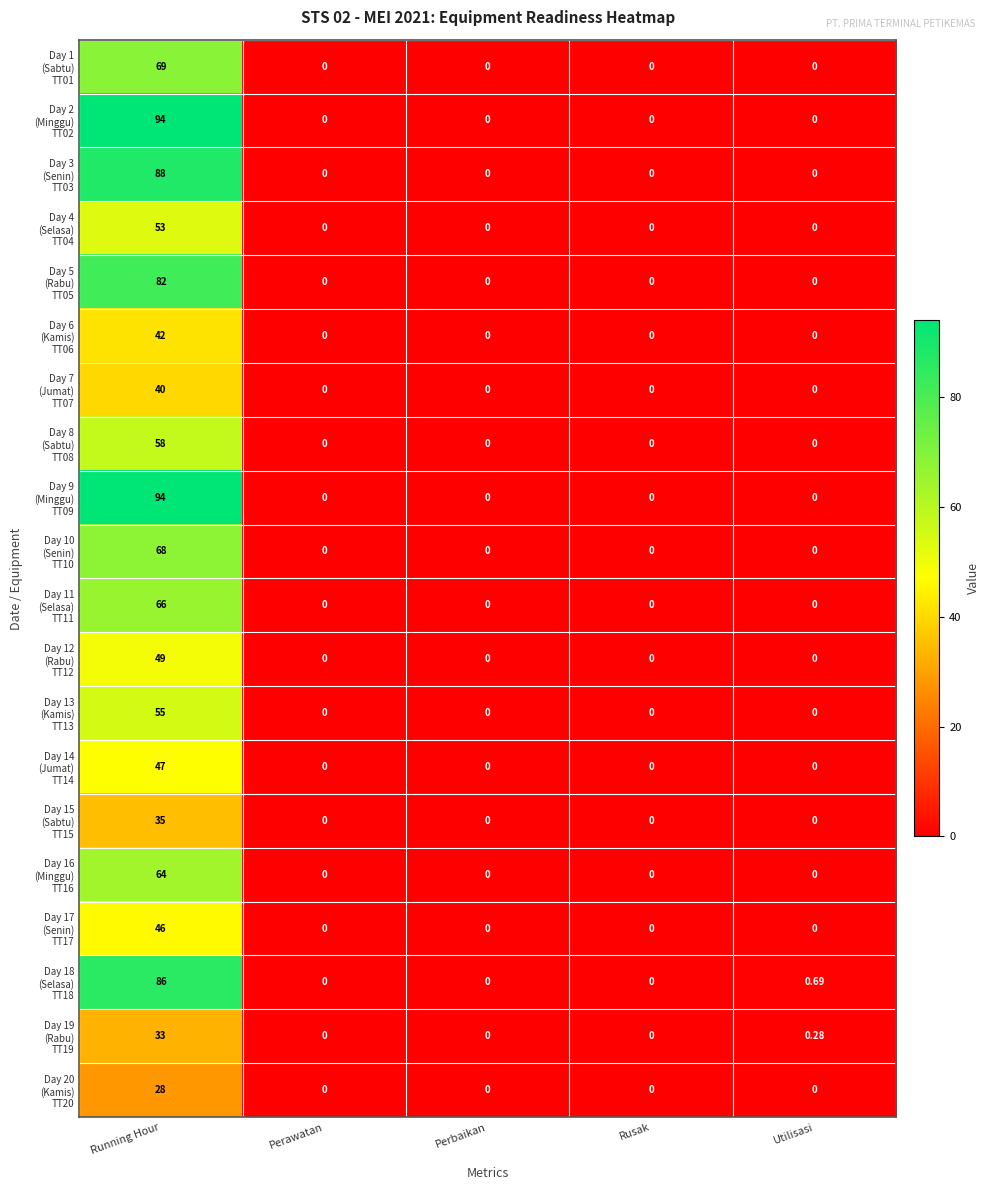

At which category is the sum across all series the highest?

Running Hour